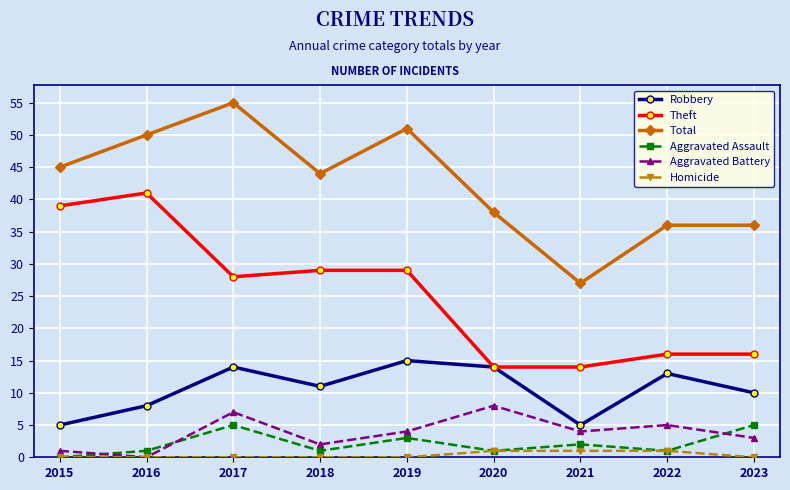

Which series changed the most between 2021 and 2022?

Total